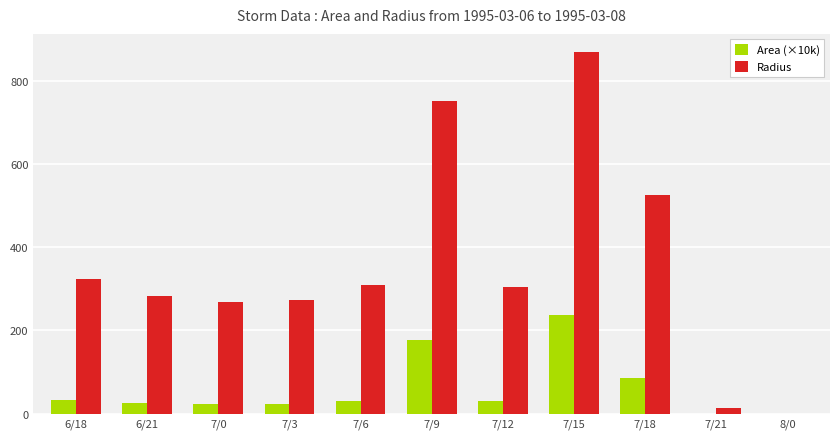

Is the value of Area (×10k) at 7/6 greater than the value of Radius at 7/12?

No